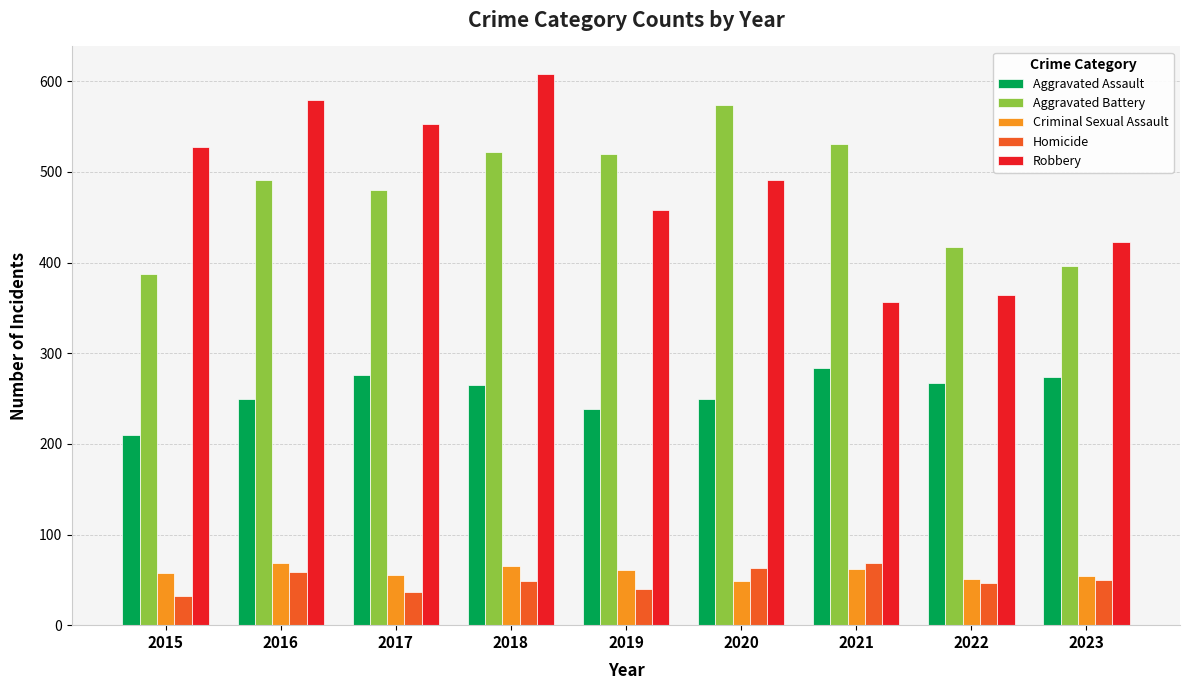

What is the difference between the Robbery values at 2019 and 2016?

121